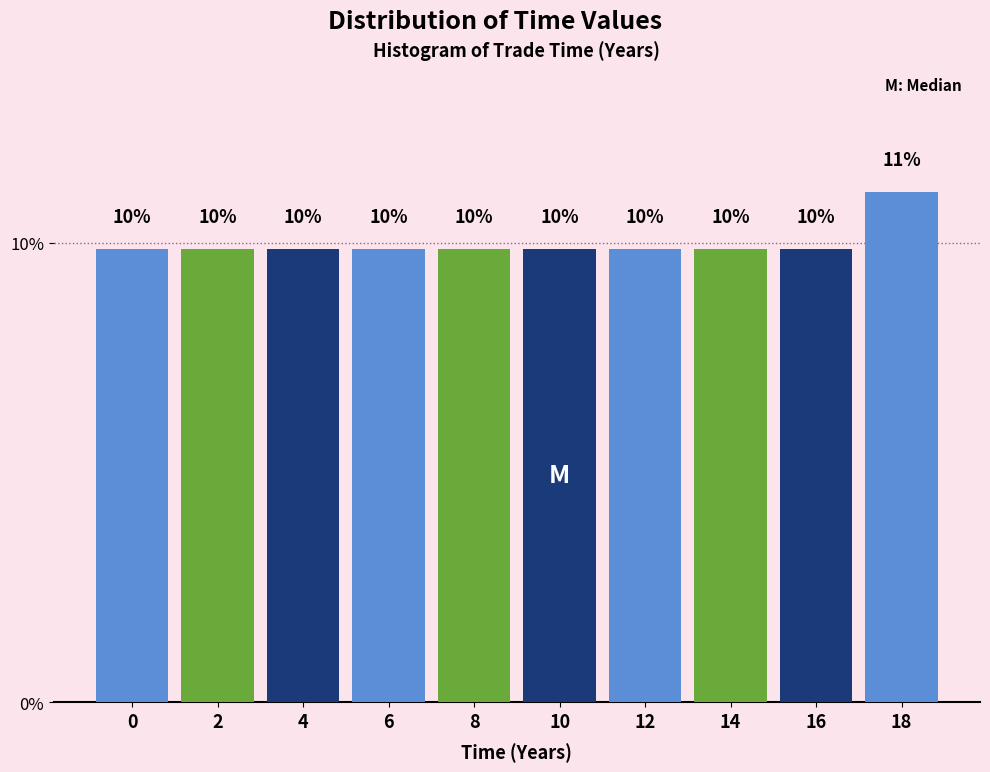

How many bars are there in total?

10